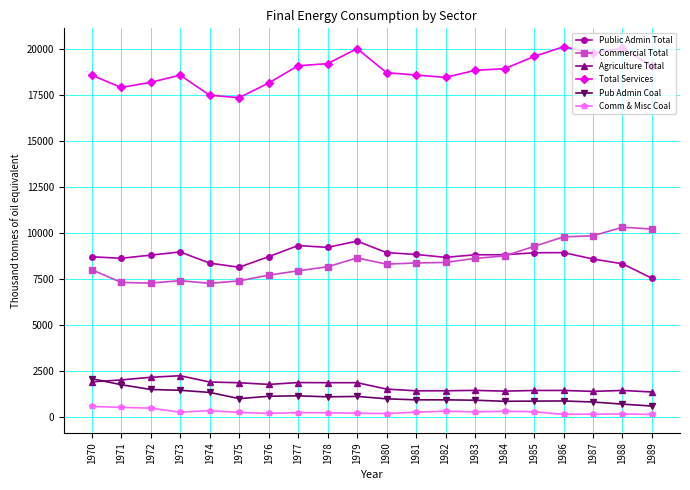

Is the value of Pub Admin Coal at 1988 greater than the value of Commercial Total at 1988?

No